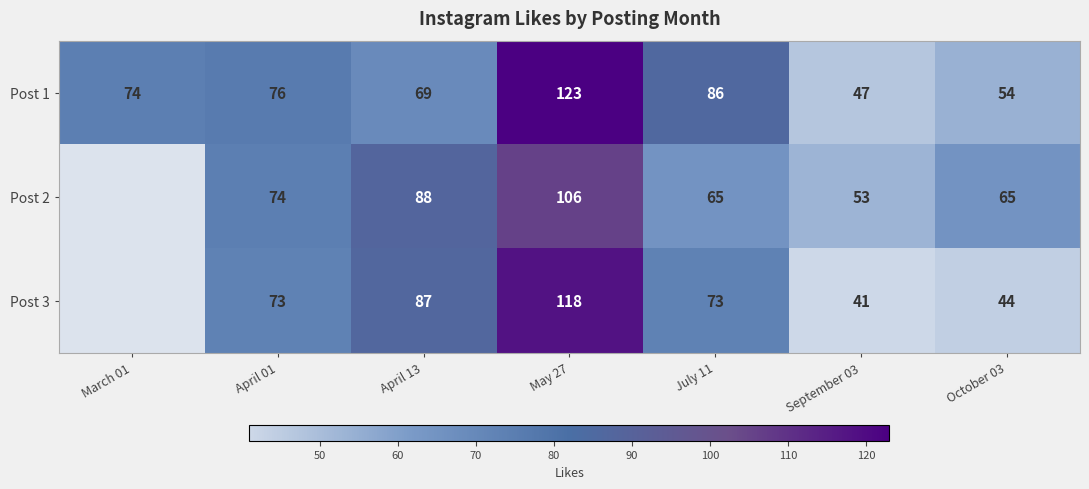

What is the maximum value shown in the chart?

123.0